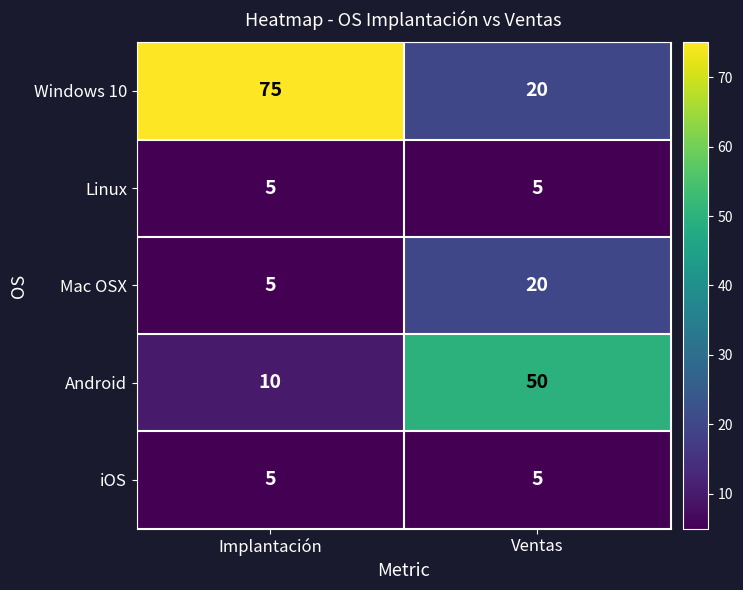

Count the number of data series in this chart.

5